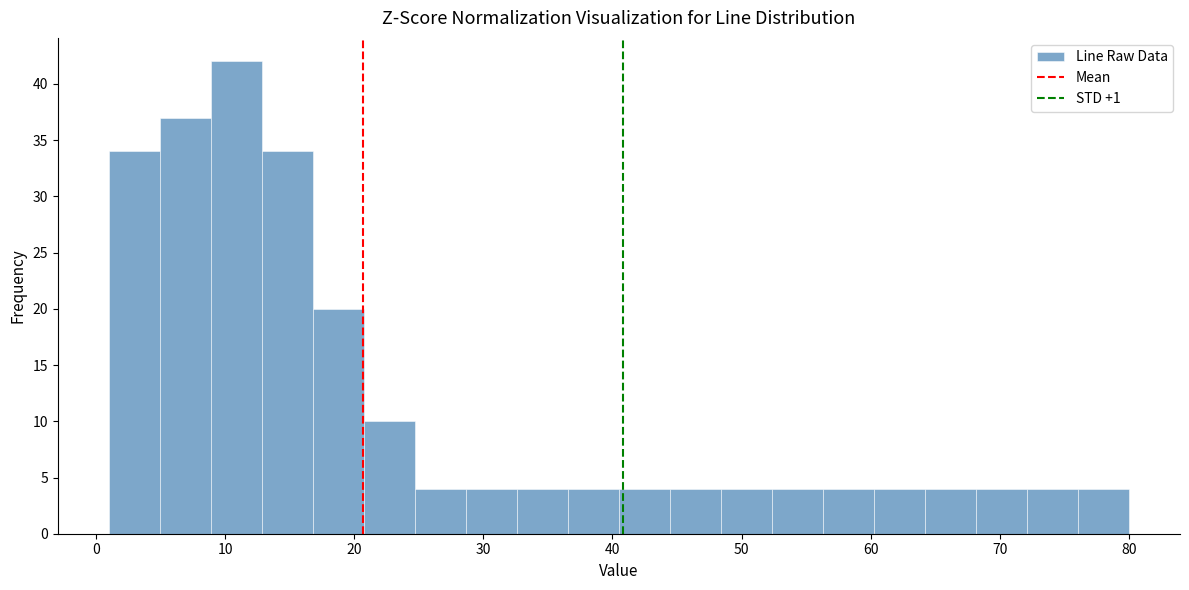

Read against the x-axis, roughly where is the centre of the tallest bar?

11